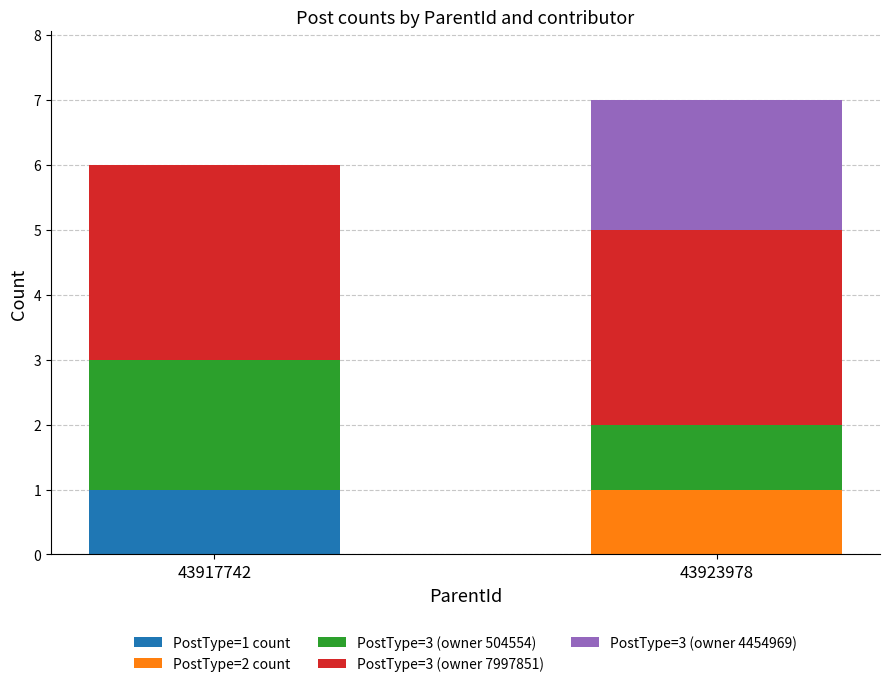

Reading right to left, list the values for the PostType=1 count series.

43923978=0	43917742=1